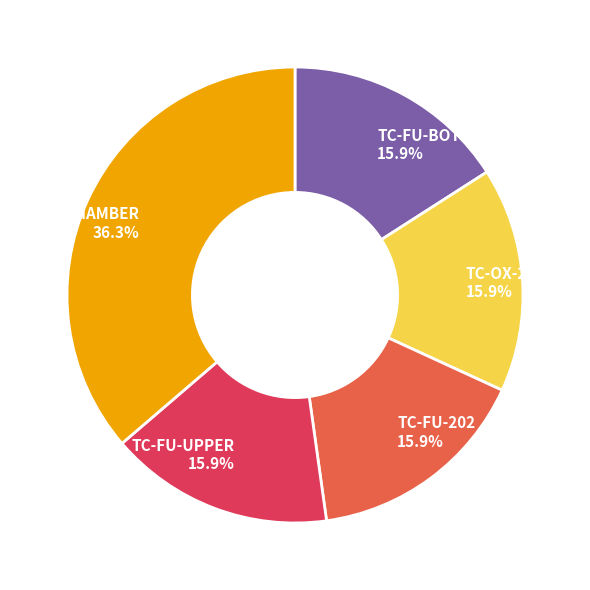

How much of the chart is everything except PT-CHAMBER?

63.7%